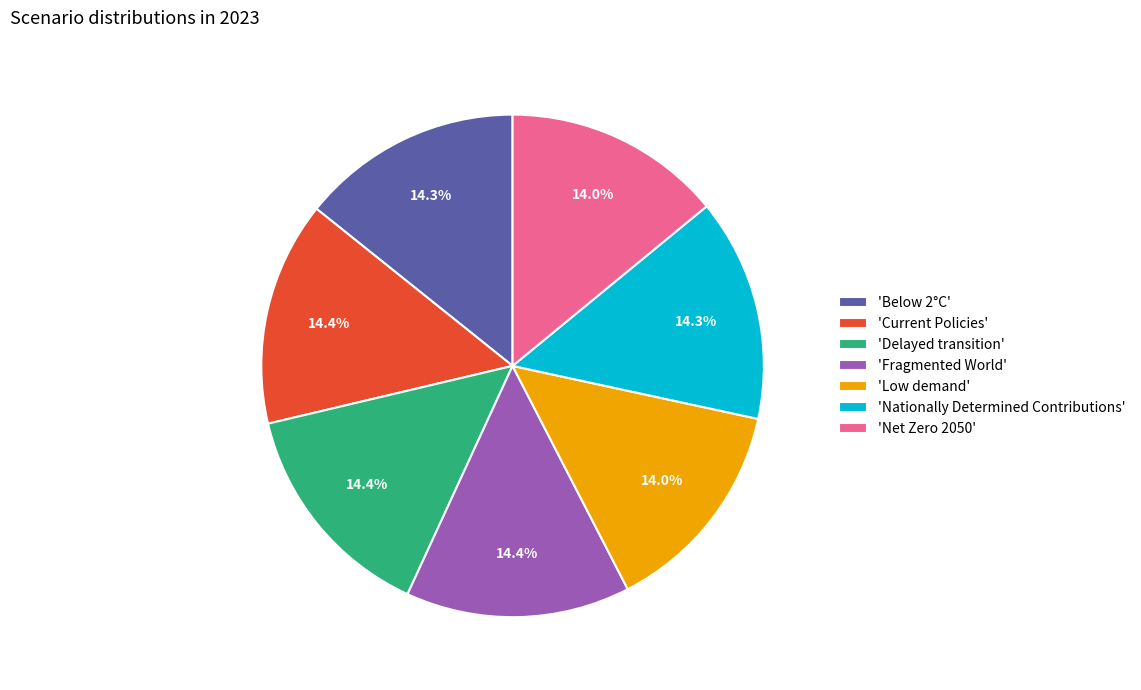

How many segments does this pie chart have?

7